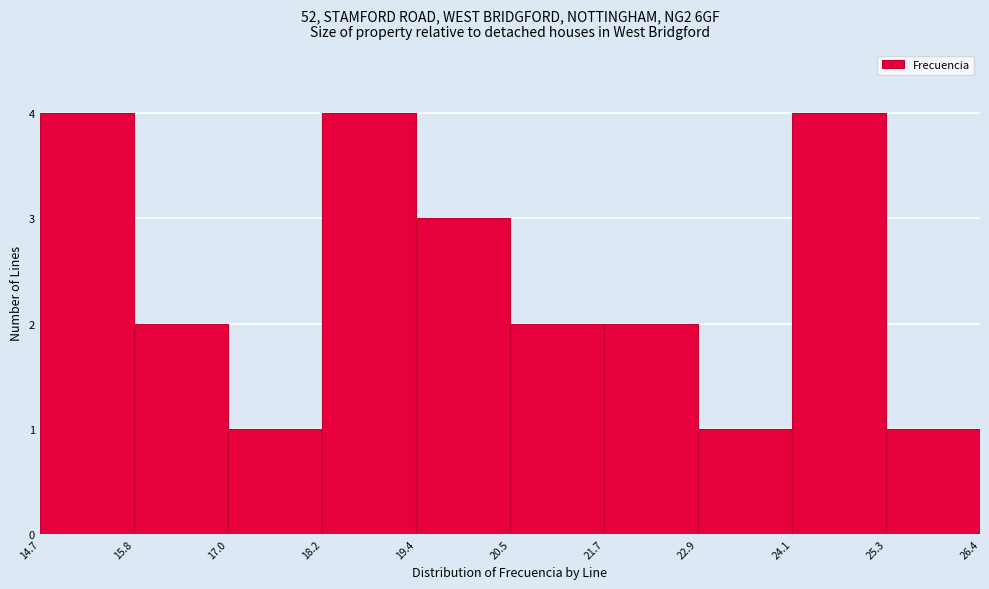

Reading left to right, list every bar in this chart as the range it spans on the x-axis followed by its height. The values are not printed on the chart, so give them approximately, as read against the axis.

14.7 to 15.8: 4
15.8 to 17.0: 2
17.0 to 18.2: 1
18.2 to 19.4: 4
19.4 to 20.5: 3
20.5 to 21.7: 2
21.7 to 22.9: 2
22.9 to 24.1: 1
24.1 to 25.3: 4
25.3 to 26.4: 1